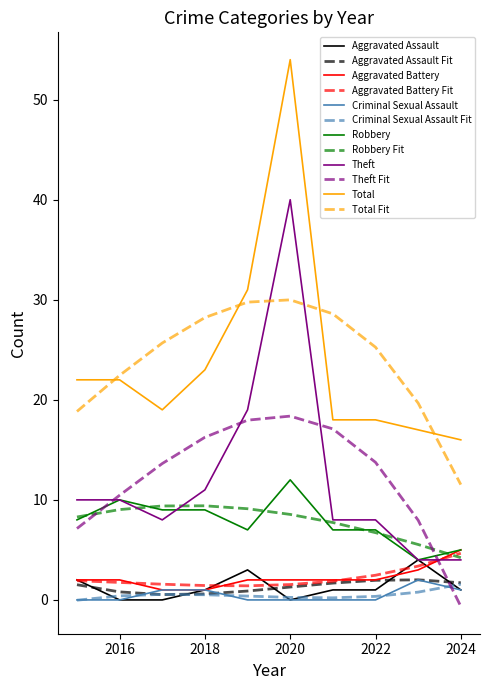

What is the maximum value shown in the chart?

54.0